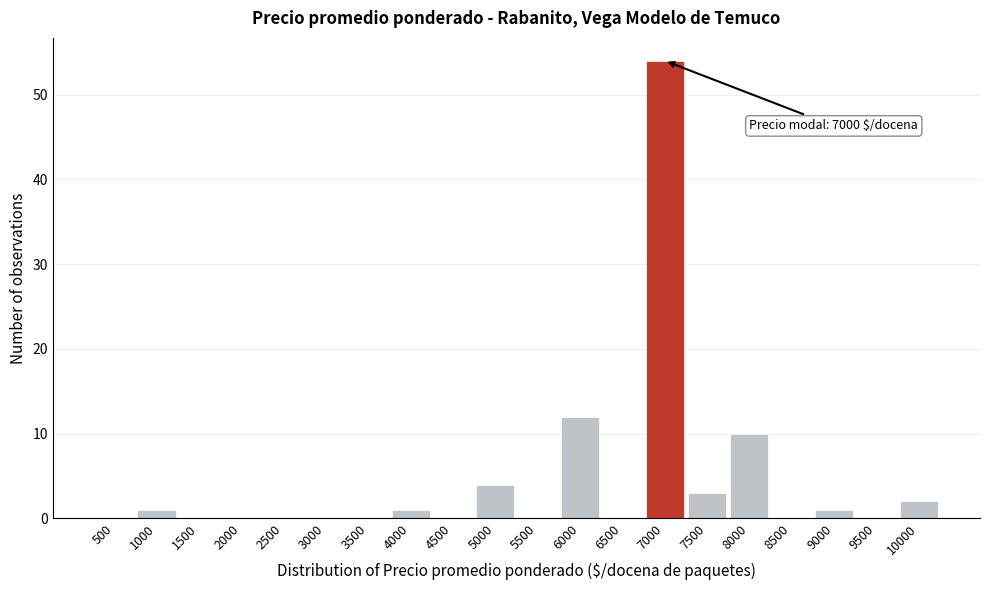

Reading left to right, what are all the values shown in this chart?

500=0	1000=1	1500=0	2000=0	2500=0	3000=0	3500=0	4000=1	4500=0	5000=4	5500=0	6000=12	6500=0	7000=54	7500=3	8000=10	8500=0	9000=1	9500=0	10000=2